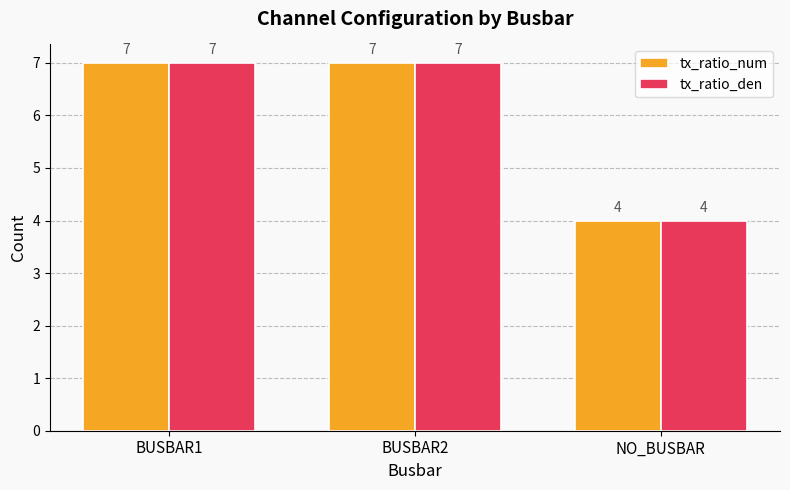

Reading left to right, extract all data points from this chart.

tx_ratio_num: 7	7	4
tx_ratio_den: 7	7	4